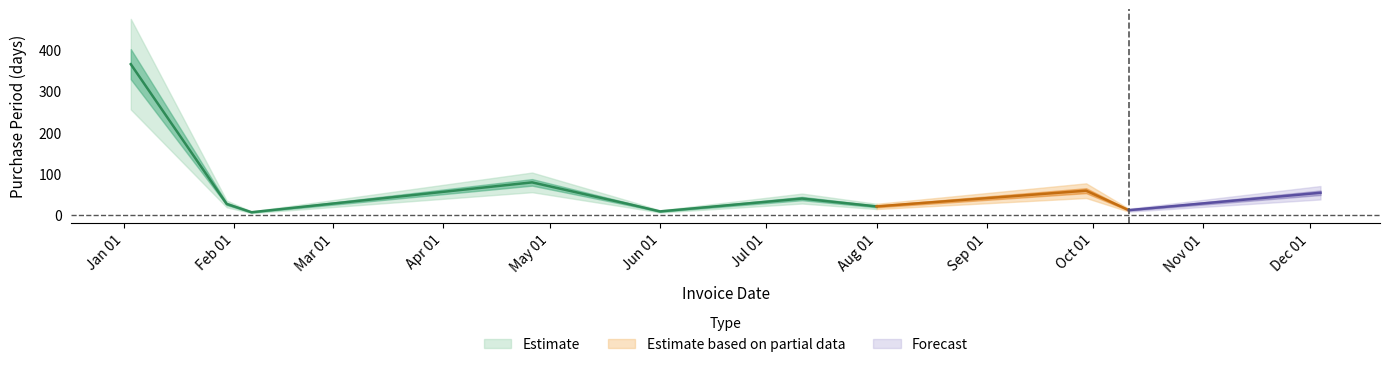

Where is the first local maximum?

2017-04-26